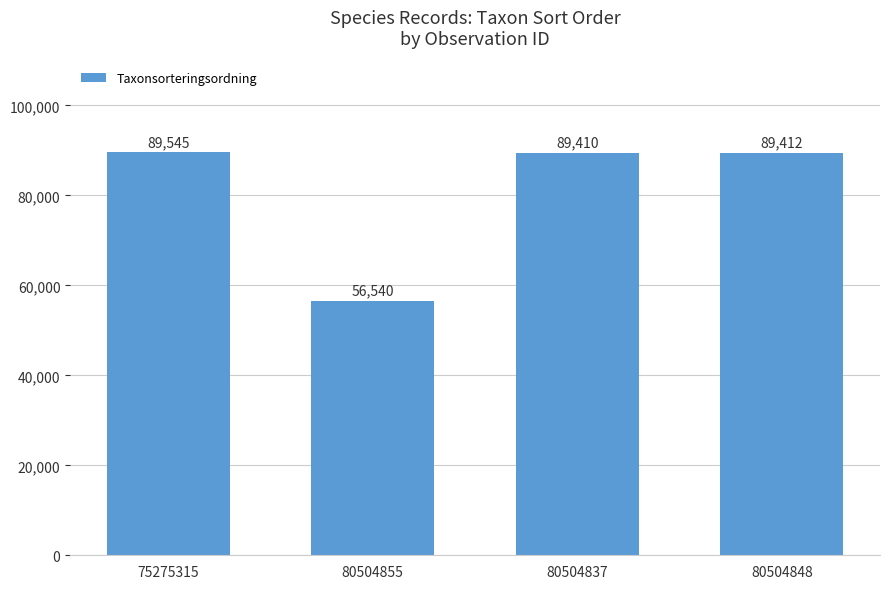

Approximately how many times larger is the value at 80504848 compared to 80504837?

1.0